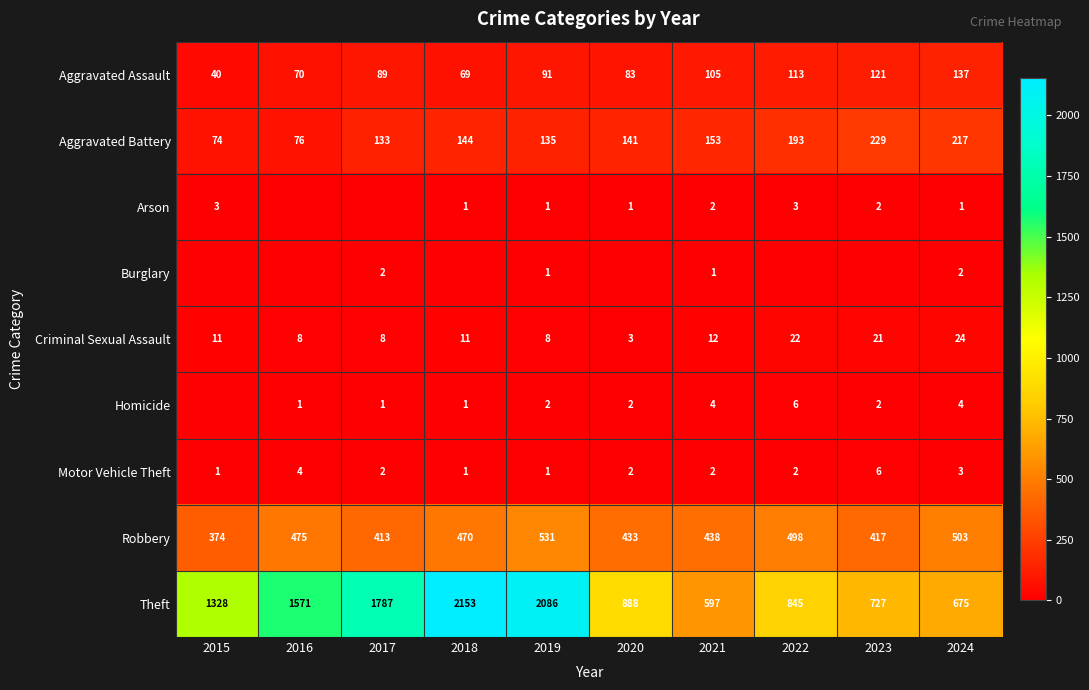

List the labels in order of Aggravated Assault value, smallest first.

2015, 2018, 2016, 2020, 2017, 2019, 2021, 2022, 2023, 2024